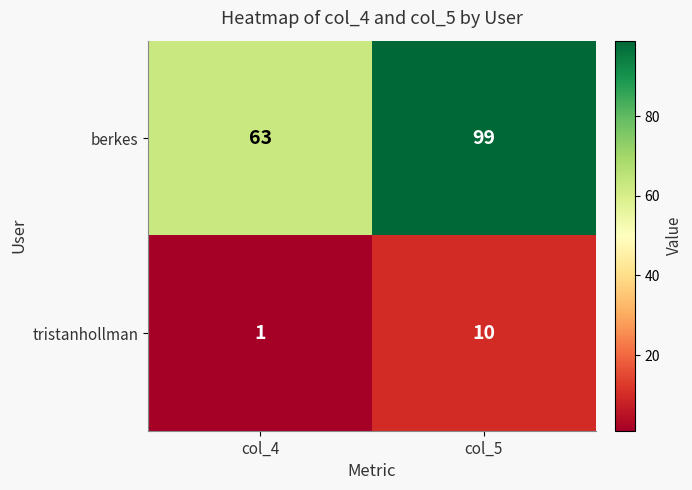

What is the spread (max minus min) of values at col_4?

62